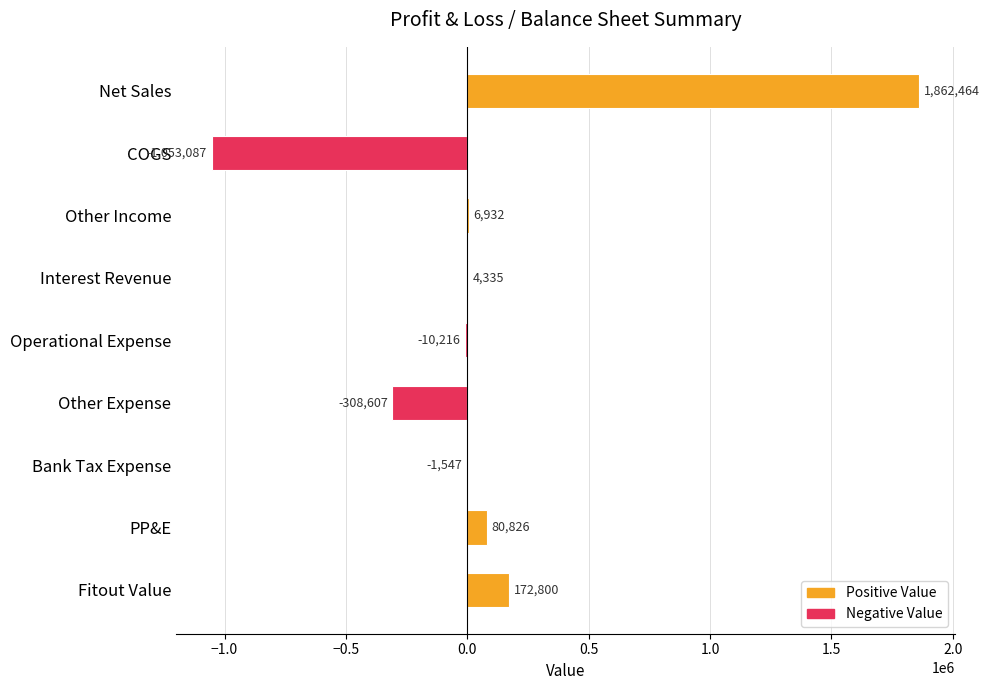

What is the greatest value displayed?

1862464.0